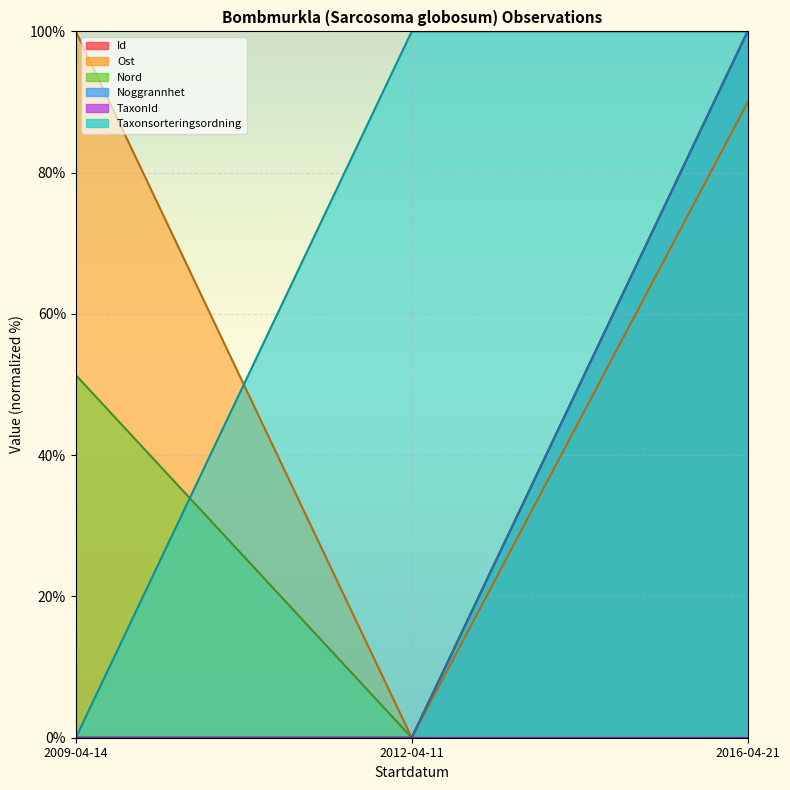

How many positive values does the Nord series have?

2